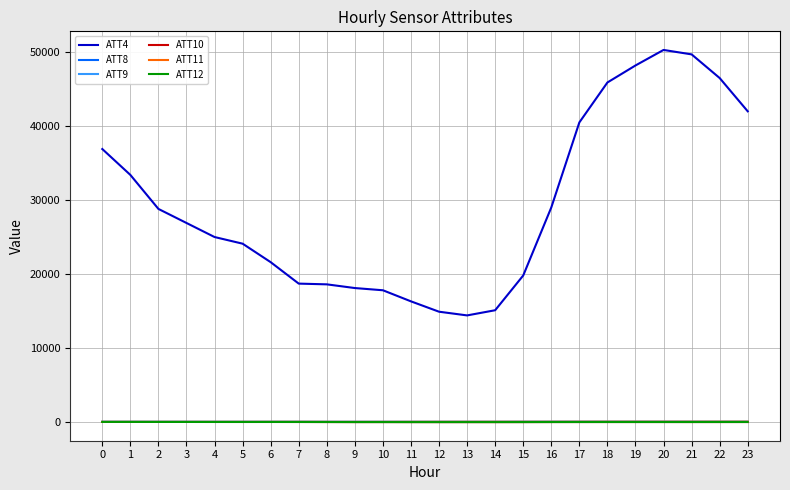

Does the chart have visible grid lines?

Yes